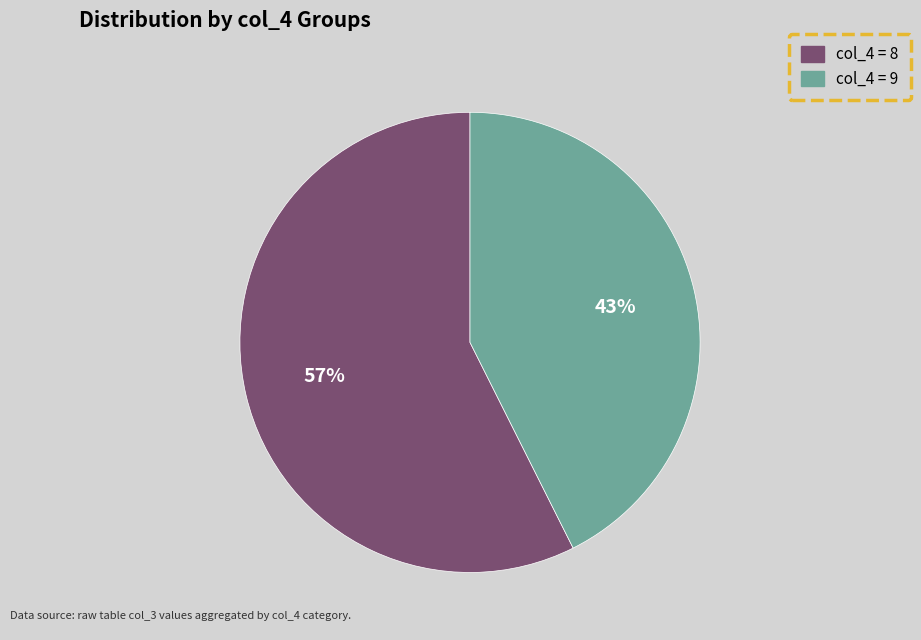

To the nearest percent, what is the average slice percentage?

50%